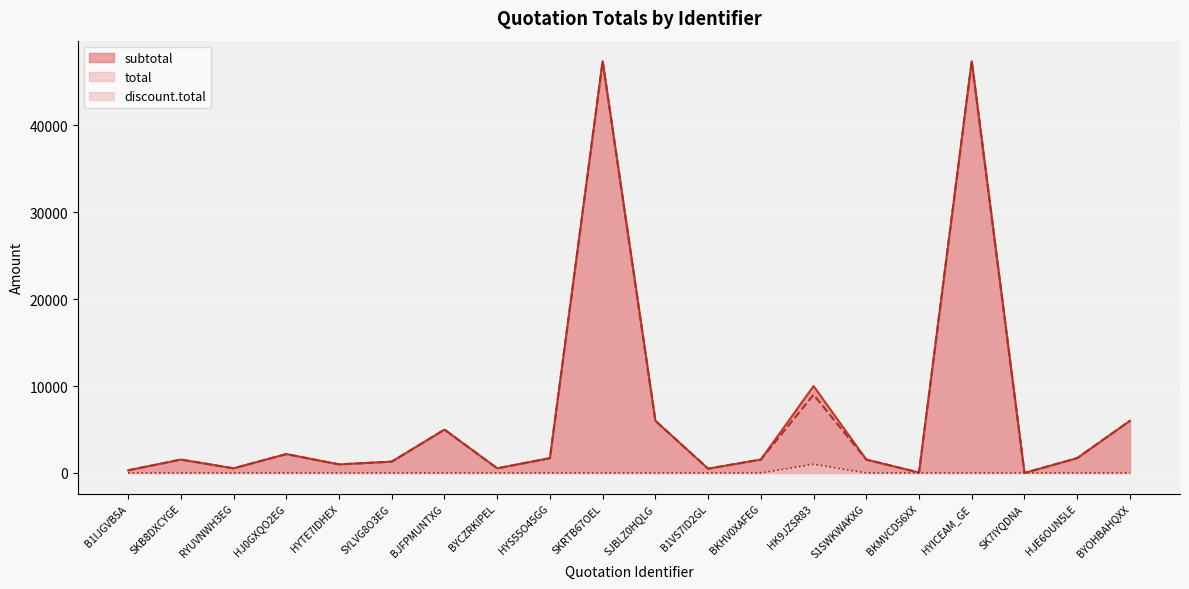

What are all the series names shown in the legend?

subtotal, total, discount.total